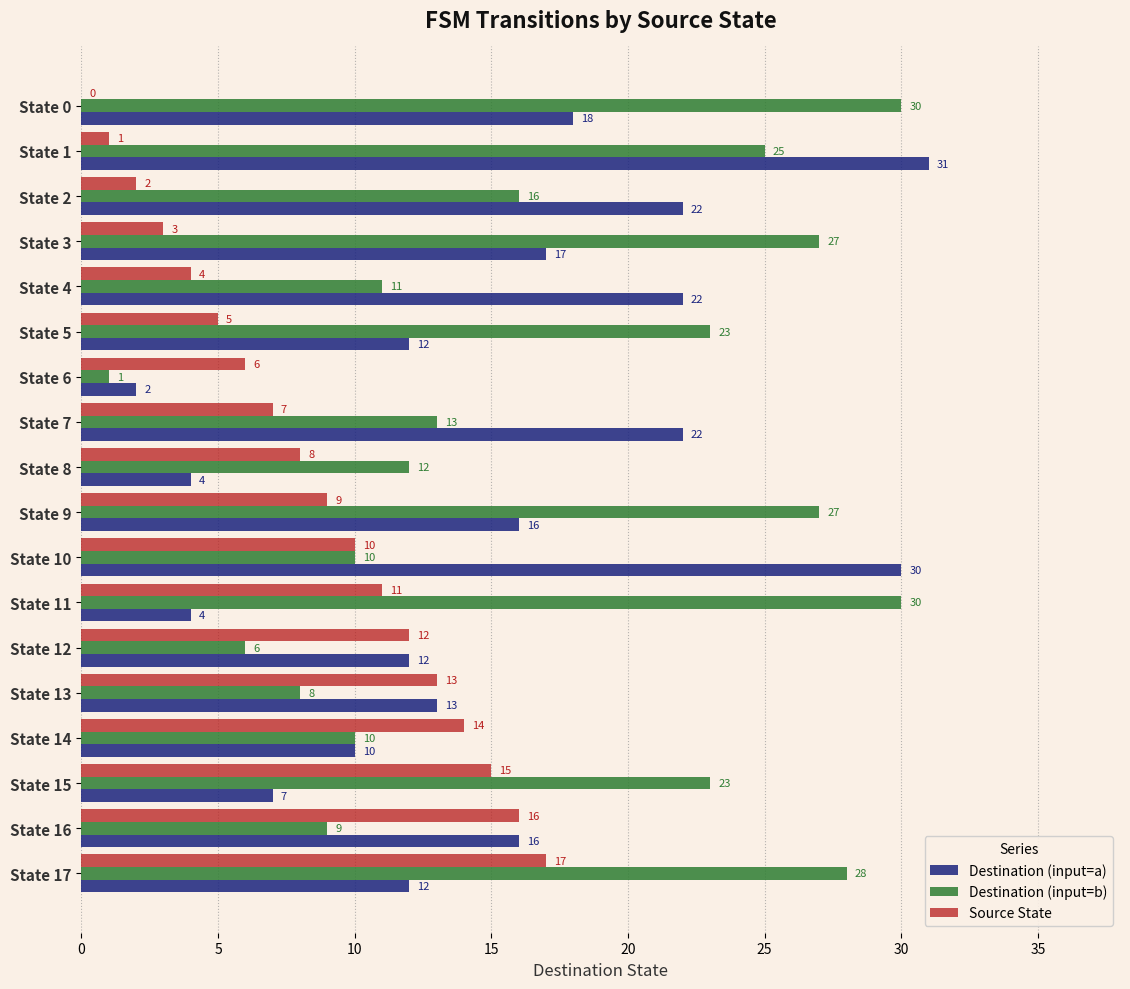

True or false: Destination (input=b) has a value of 23 at State 5.

True